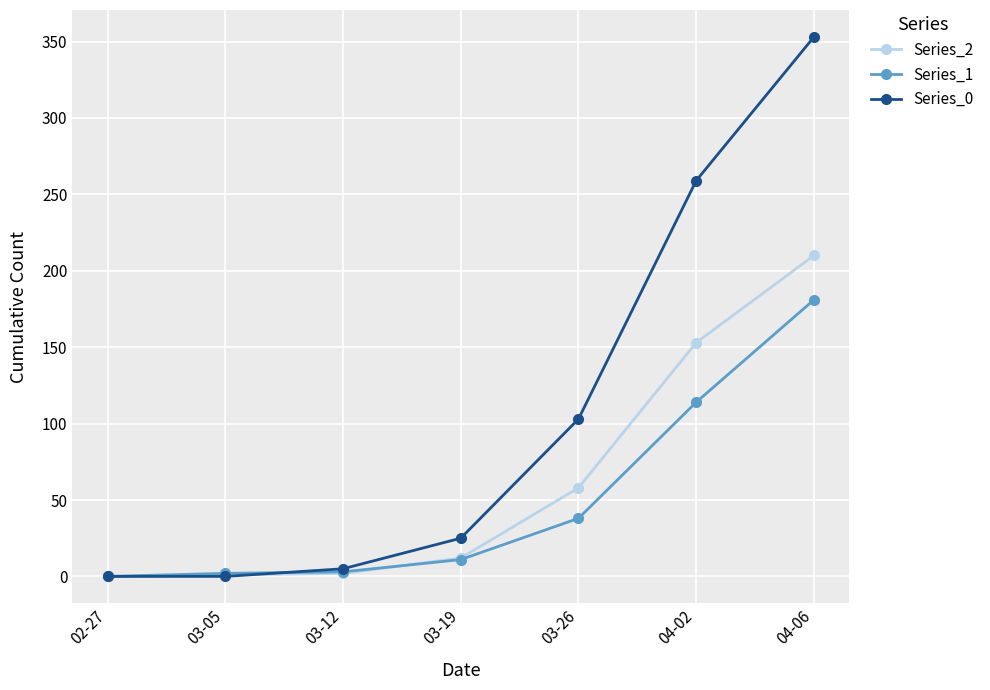

Is it true that Series_1 equals 11 at 03-19?

True